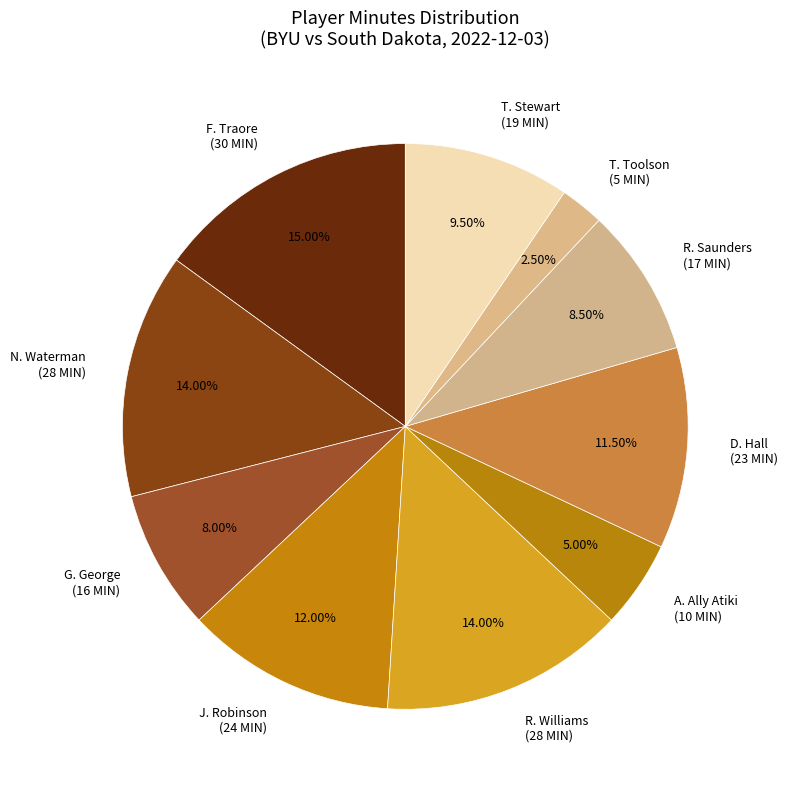

Between T. Toolson (5 MIN) and J. Robinson (24 MIN), which is larger?

J. Robinson (24 MIN)